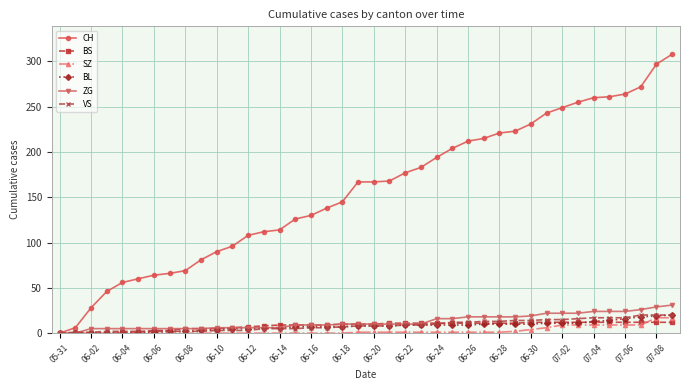

Which series has the widest spread of values?

CH